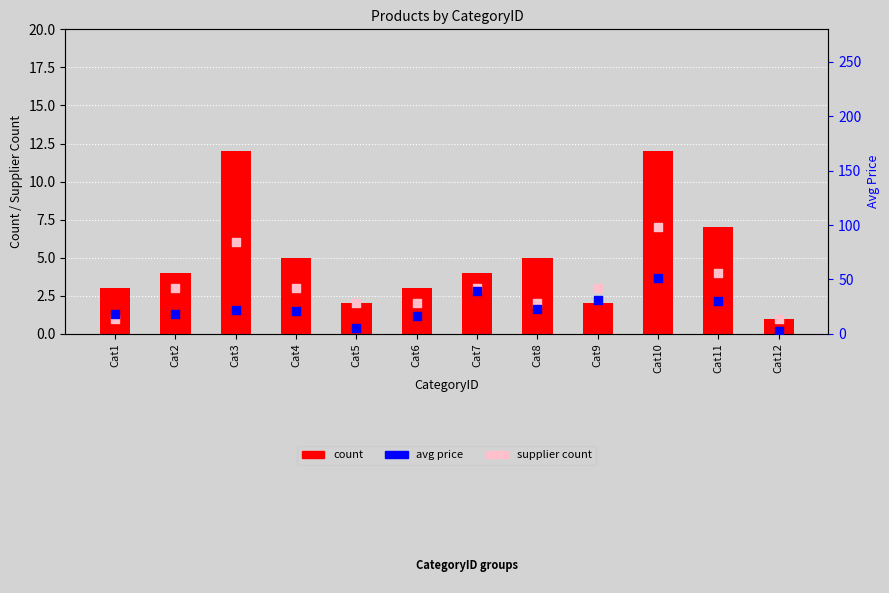

What are all the series names shown in the legend?

count, supplier count, avg price